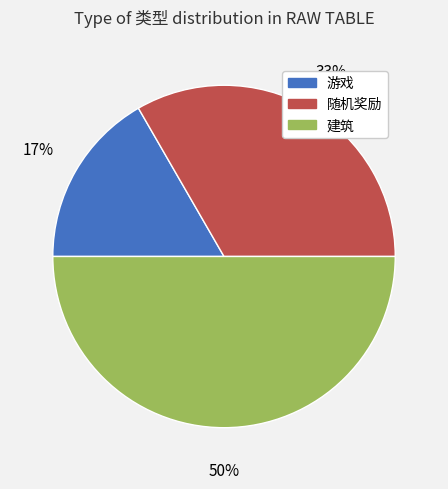

Which has a higher value, 建筑 or 随机奖励?

建筑